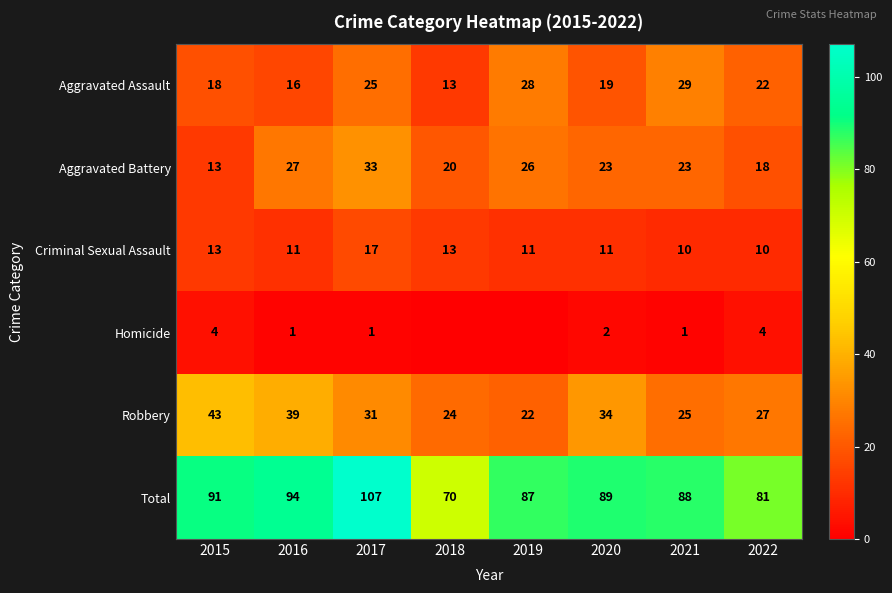

What is the sum of the Aggravated Battery values at 2017 and 2016?

60